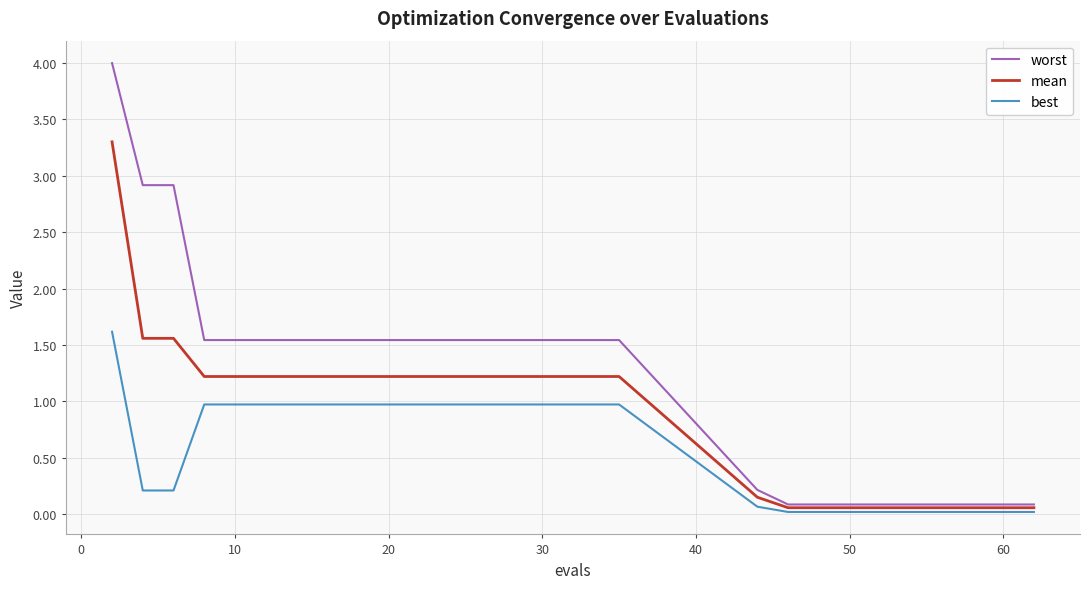

How many lines are shown in the chart?

3